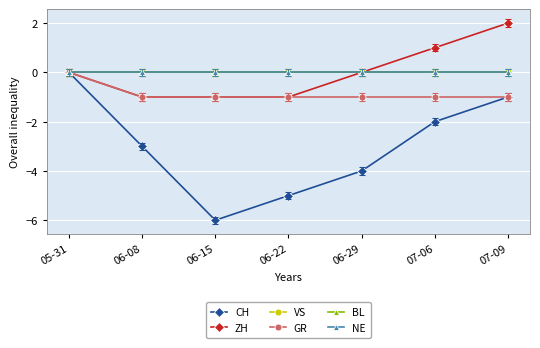

Does the chart have visible grid lines?

Yes